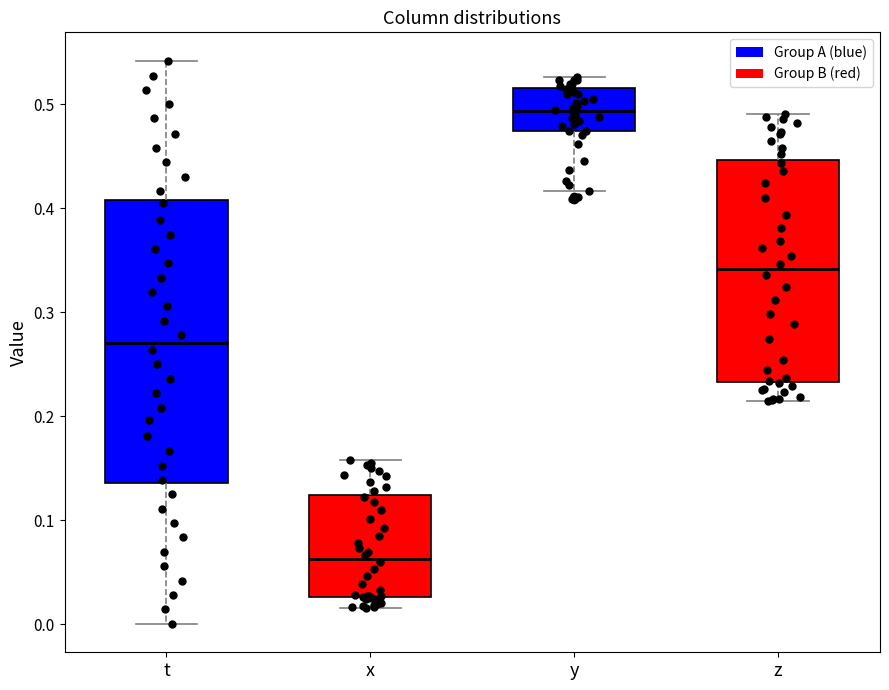

Which box has the lowest median line?

x